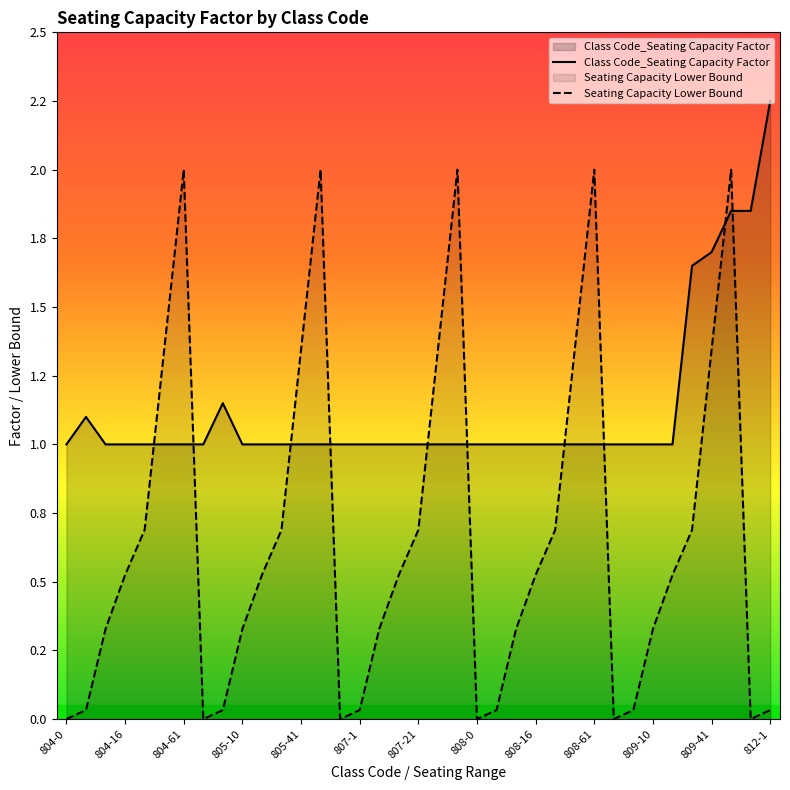

How many intersections are there between Seating Capacity Lower Bound and Class Code_Seating Capacity Factor?

10